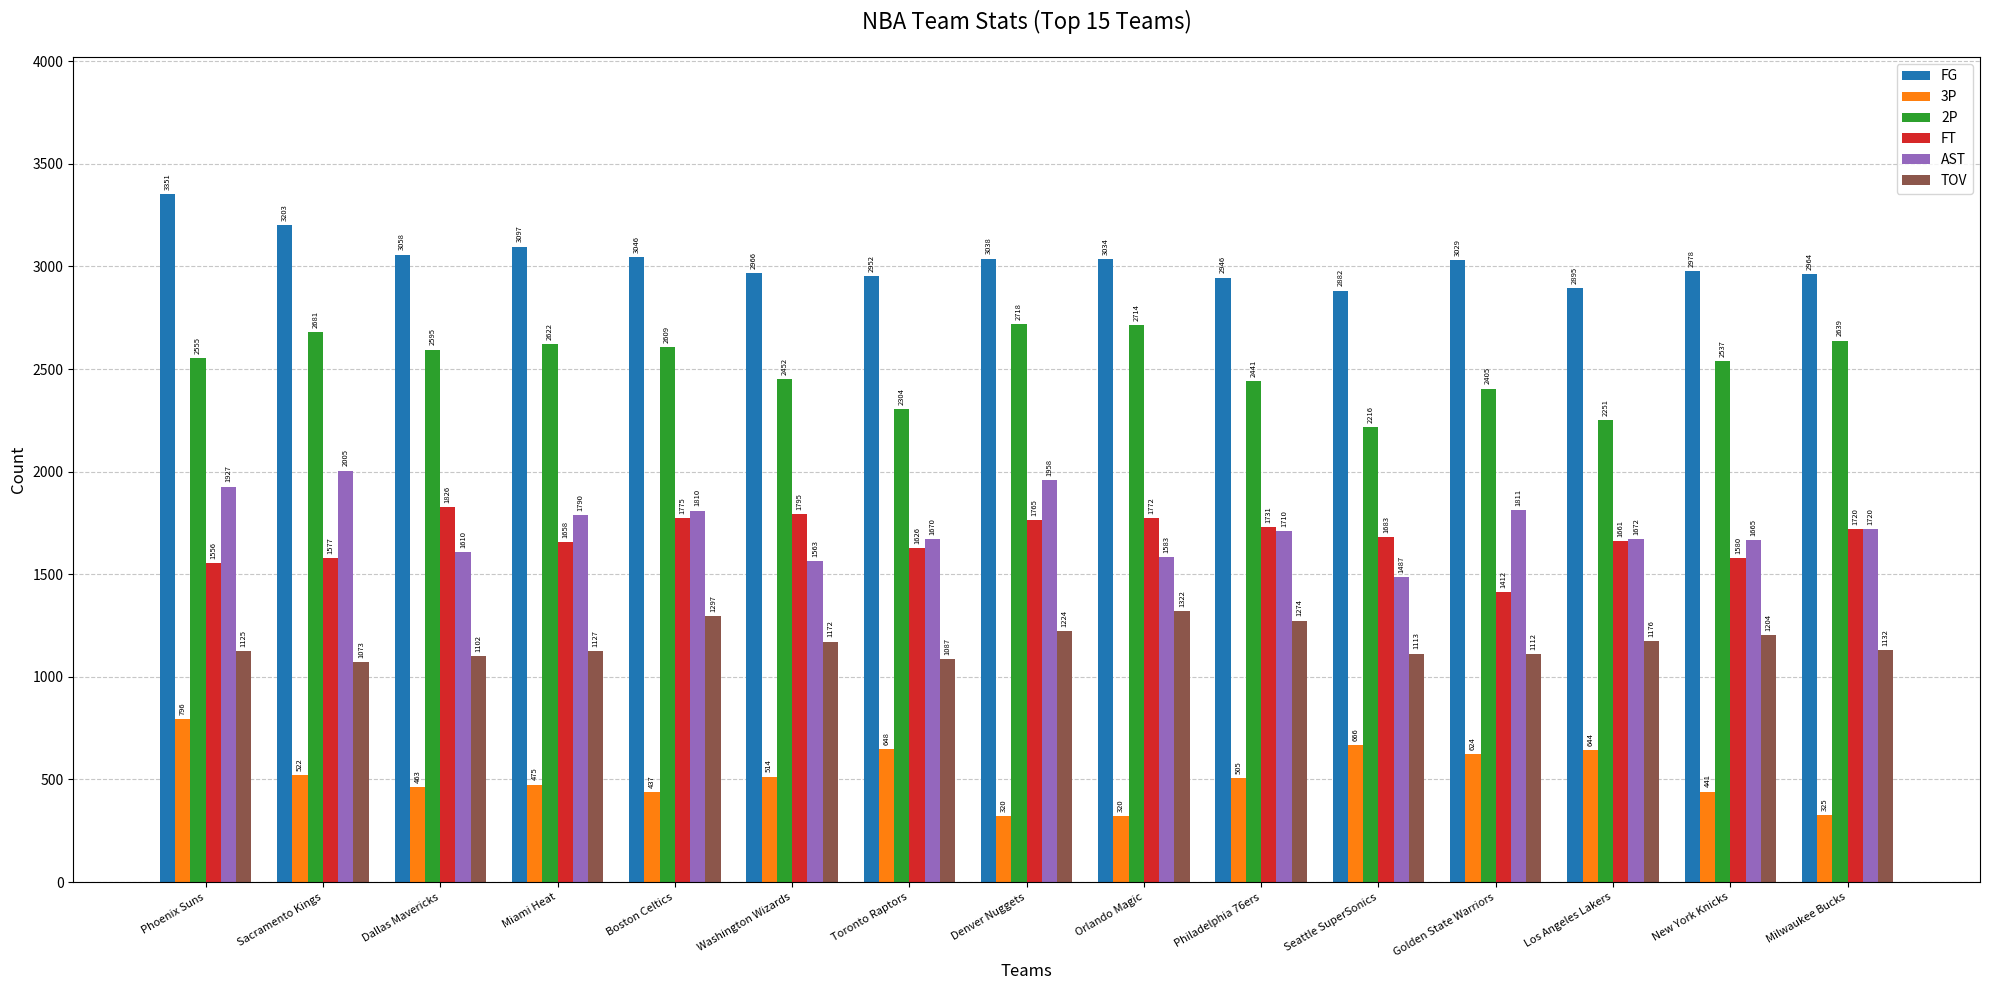

Reading left to right, extract all data points from this chart.

FG: Phoenix Suns=3351	Sacramento Kings=3203	Dallas Mavericks=3058	Miami Heat=3097	Boston Celtics=3046	Washington Wizards=2966	Toronto Raptors=2952	Denver Nuggets=3038	Orlando Magic=3034	Philadelphia 76ers=2946	Seattle SuperSonics=2882	Golden State Warriors=3029	Los Angeles Lakers=2895	New York Knicks=2978	Milwaukee Bucks=2964
3P: Phoenix Suns=796	Sacramento Kings=522	Dallas Mavericks=463	Miami Heat=475	Boston Celtics=437	Washington Wizards=514	Toronto Raptors=648	Denver Nuggets=320	Orlando Magic=320	Philadelphia 76ers=505	Seattle SuperSonics=666	Golden State Warriors=624	Los Angeles Lakers=644	New York Knicks=441	Milwaukee Bucks=325
2P: Phoenix Suns=2555	Sacramento Kings=2681	Dallas Mavericks=2595	Miami Heat=2622	Boston Celtics=2609	Washington Wizards=2452	Toronto Raptors=2304	Denver Nuggets=2718	Orlando Magic=2714	Philadelphia 76ers=2441	Seattle SuperSonics=2216	Golden State Warriors=2405	Los Angeles Lakers=2251	New York Knicks=2537	Milwaukee Bucks=2639
FT: Phoenix Suns=1556	Sacramento Kings=1577	Dallas Mavericks=1826	Miami Heat=1658	Boston Celtics=1775	Washington Wizards=1795	Toronto Raptors=1626	Denver Nuggets=1765	Orlando Magic=1772	Philadelphia 76ers=1731	Seattle SuperSonics=1683	Golden State Warriors=1412	Los Angeles Lakers=1661	New York Knicks=1580	Milwaukee Bucks=1720
AST: Phoenix Suns=1927	Sacramento Kings=2005	Dallas Mavericks=1610	Miami Heat=1790	Boston Celtics=1810	Washington Wizards=1563	Toronto Raptors=1670	Denver Nuggets=1958	Orlando Magic=1583	Philadelphia 76ers=1710	Seattle SuperSonics=1487	Golden State Warriors=1811	Los Angeles Lakers=1672	New York Knicks=1665	Milwaukee Bucks=1720
TOV: Phoenix Suns=1125	Sacramento Kings=1073	Dallas Mavericks=1102	Miami Heat=1127	Boston Celtics=1297	Washington Wizards=1172	Toronto Raptors=1087	Denver Nuggets=1224	Orlando Magic=1322	Philadelphia 76ers=1274	Seattle SuperSonics=1113	Golden State Warriors=1112	Los Angeles Lakers=1176	New York Knicks=1204	Milwaukee Bucks=1132